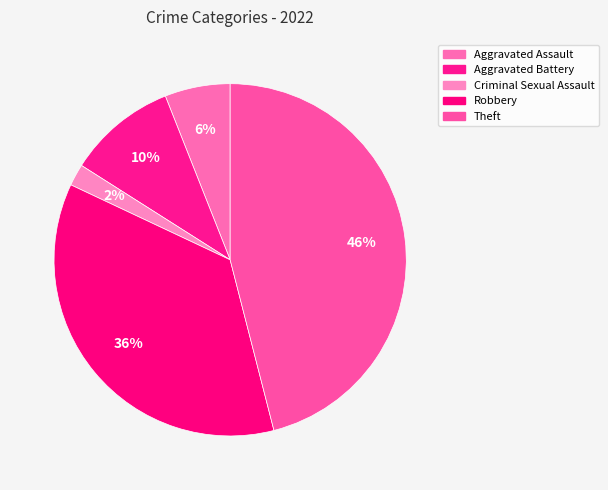

Does any single category account for the majority?

No